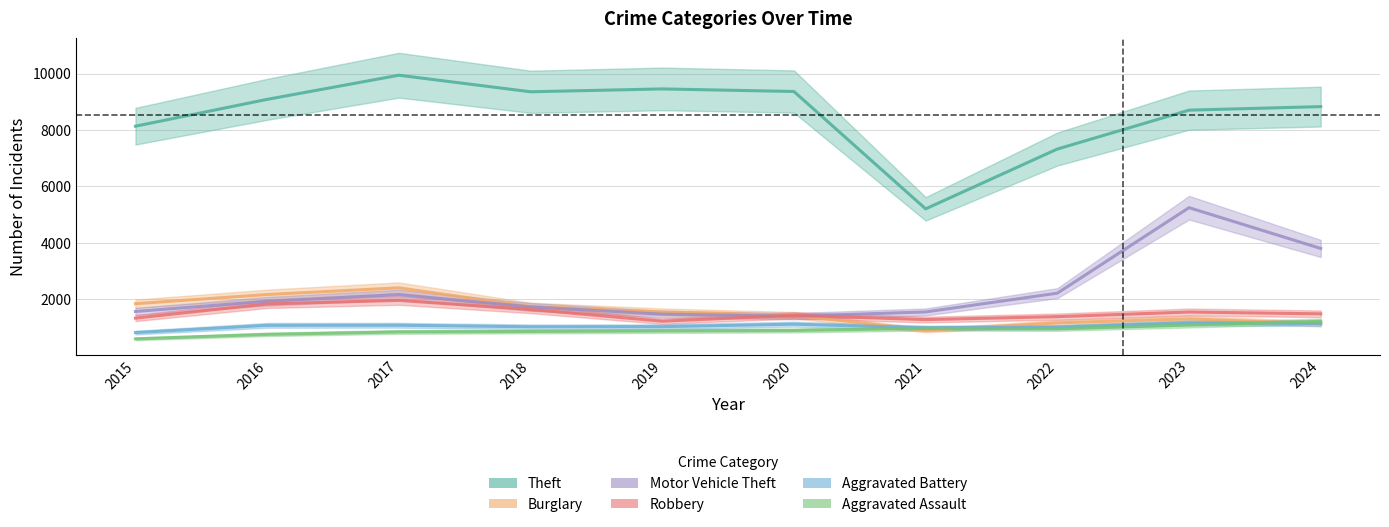

Which has a higher value, 2022 or 2021?

2022